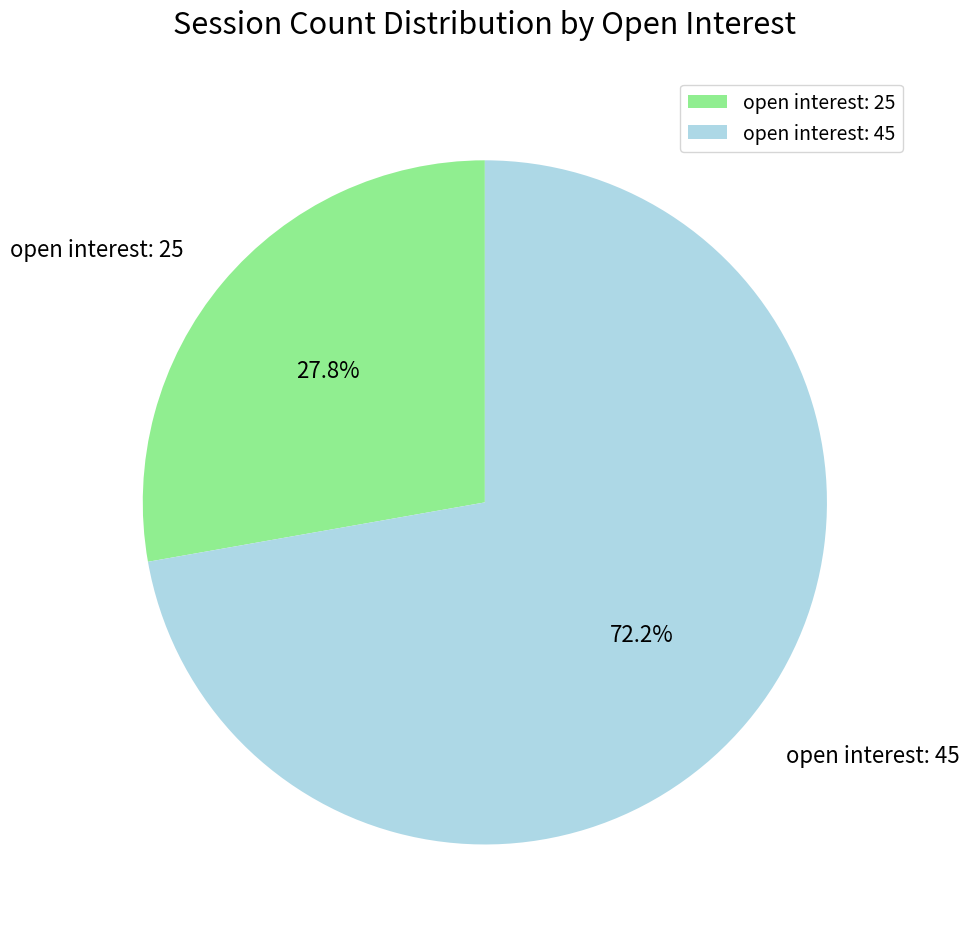

What portion of the pie excludes open interest: 25?

72.2%